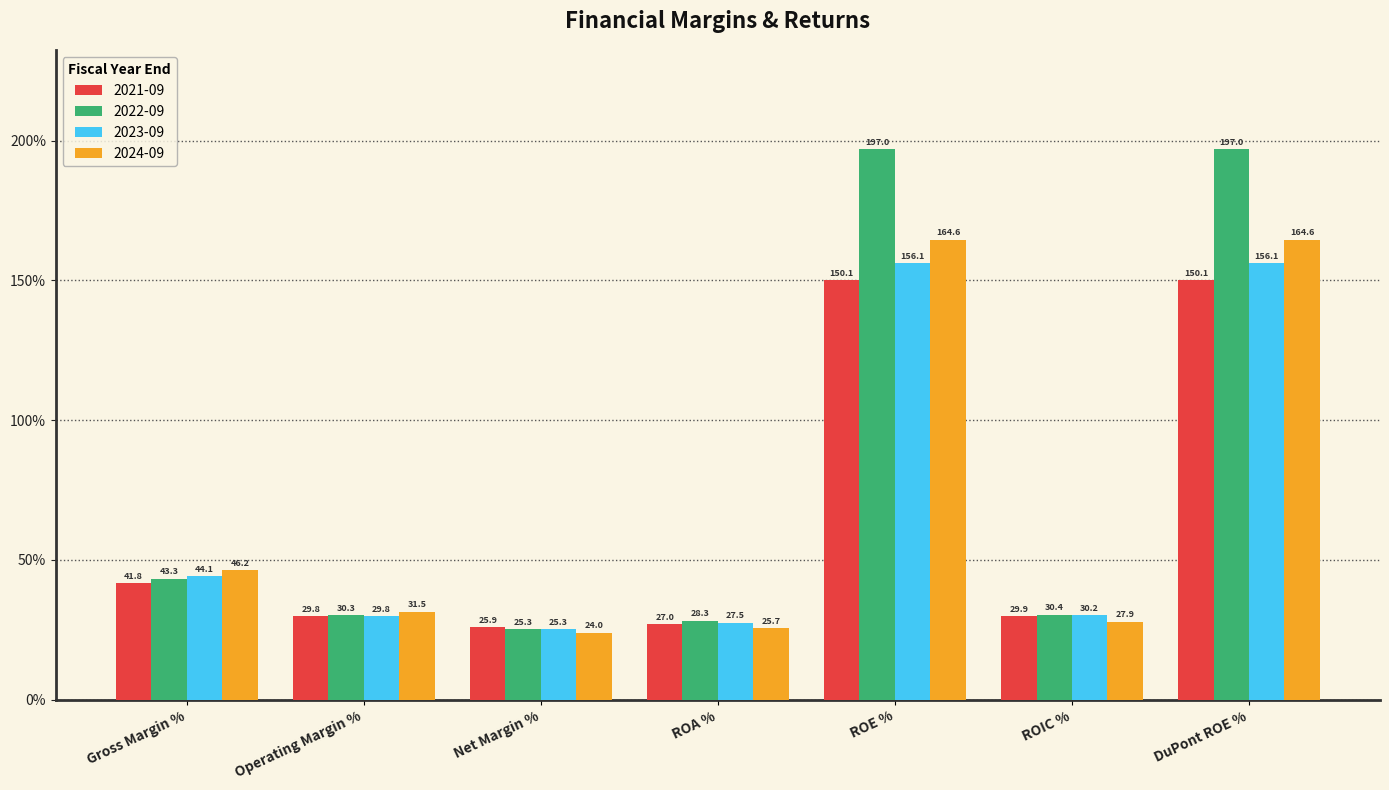

What position from the right is Net Margin %?

5